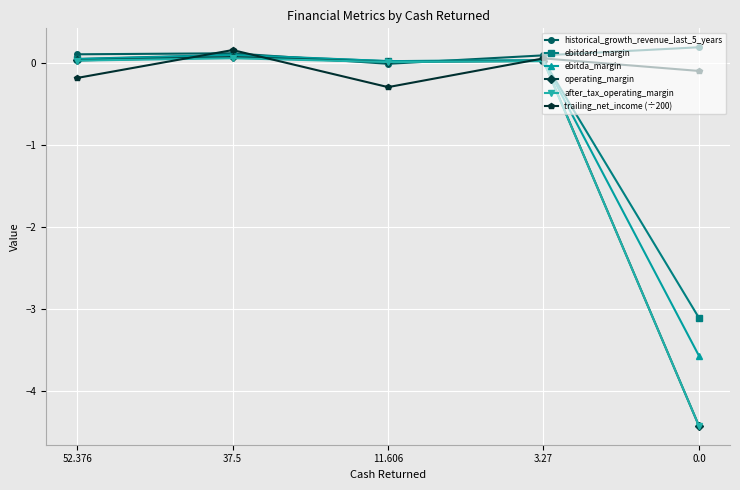

What is the spread (max minus min) of values at 37.5?

0.1